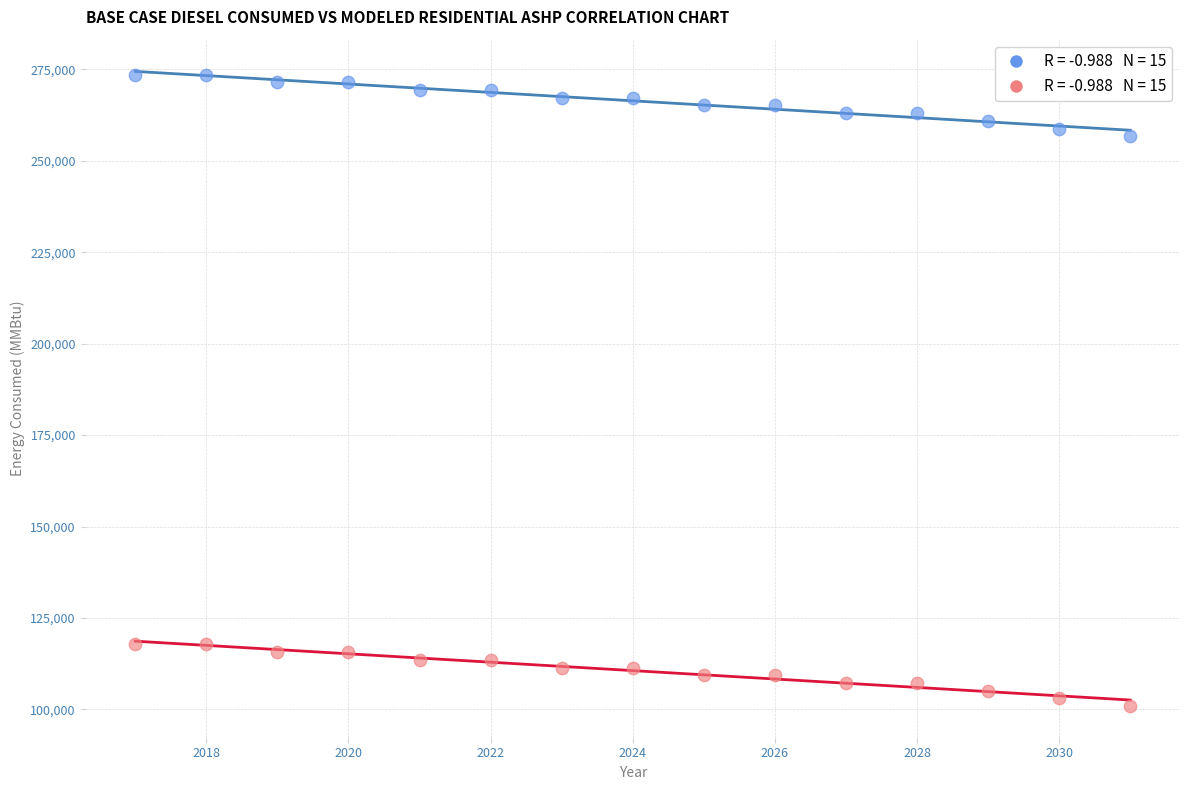

Across all data points, what is the range of Y values (max minus min)?

172590.9